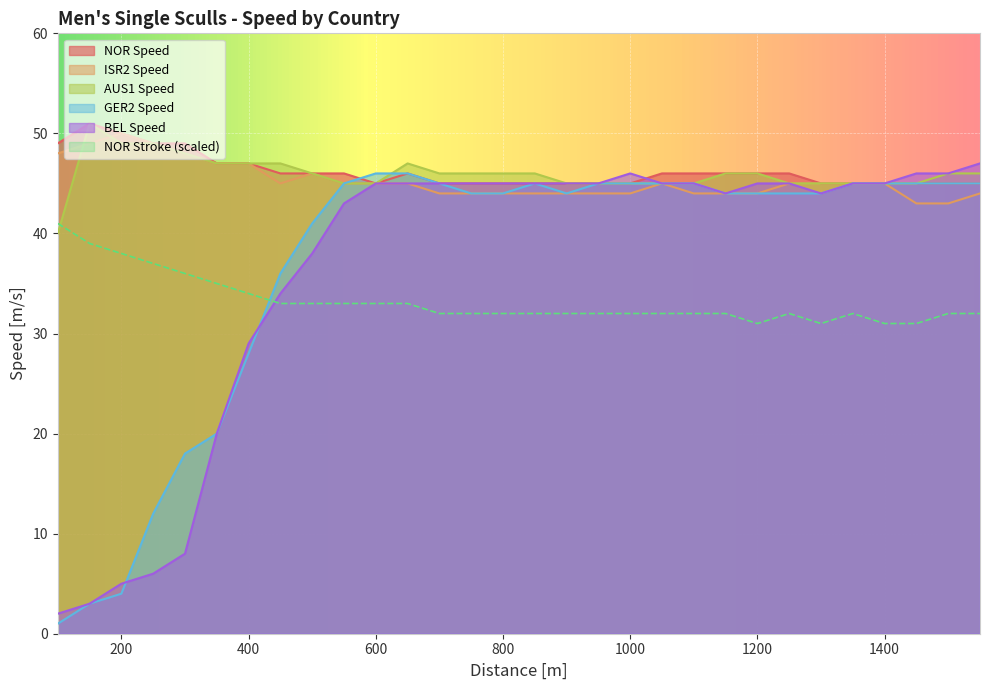

Between 250 and 900, which series saw the biggest shift?

BEL Speed